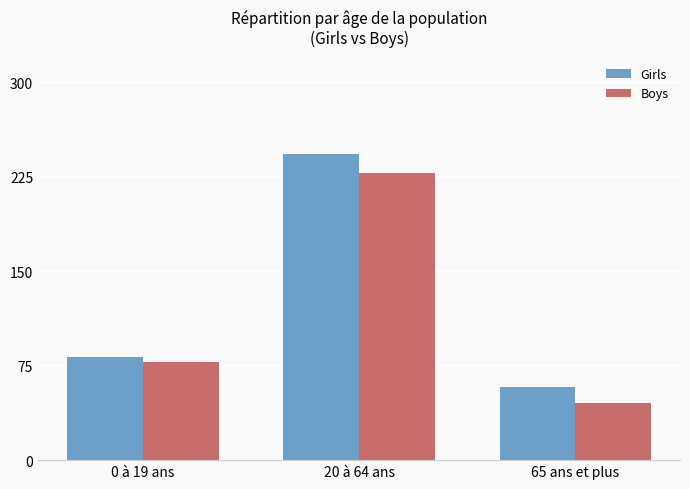

Reading left to right, transcribe all the data shown in this chart.

Girls: 82	243	58
Boys: 78	228	45